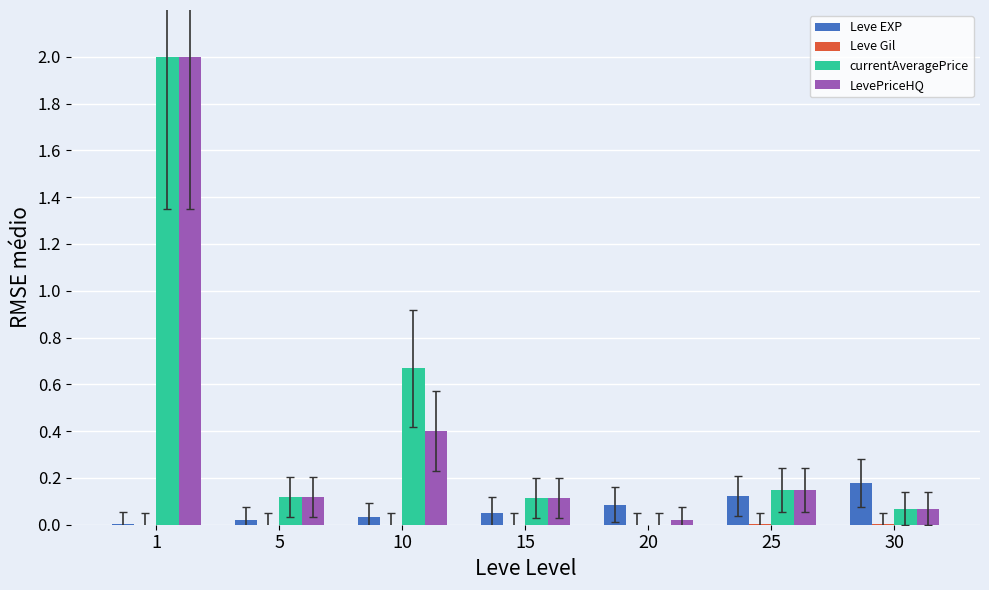

Which series changed the most between 10 and 30?

currentAveragePrice